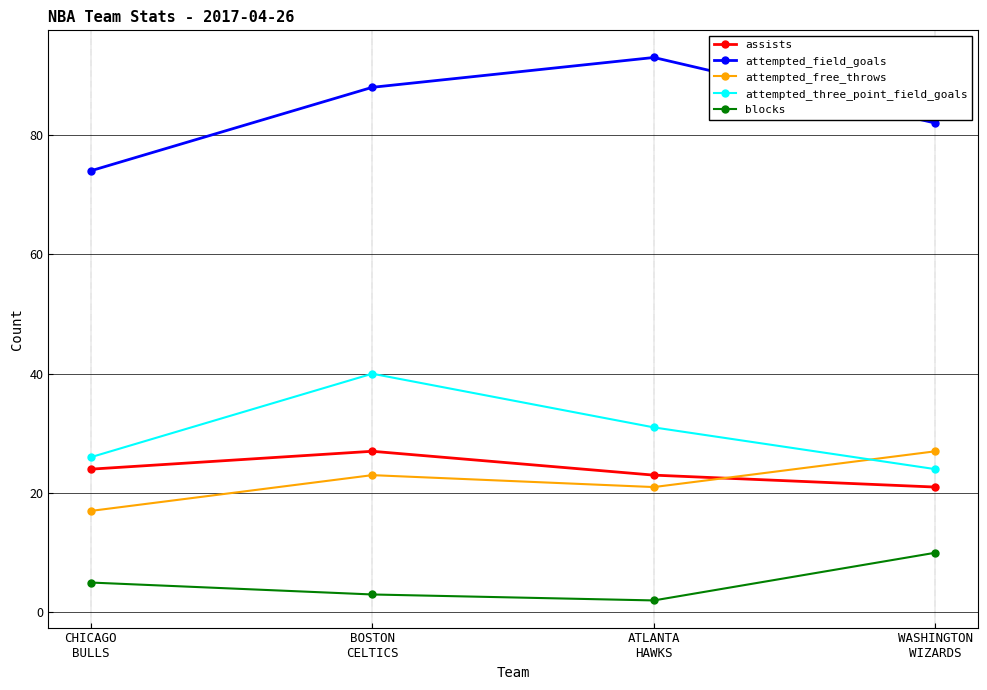

What is the value of the attempted_free_throws point at the 4th from the left?

27